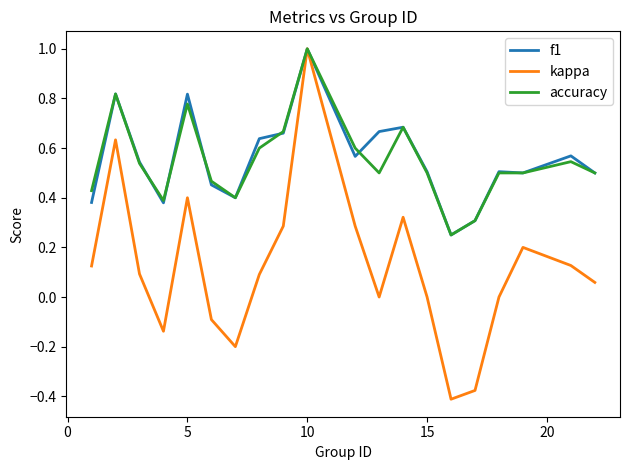

What is the highest value of the kappa series?

1.0